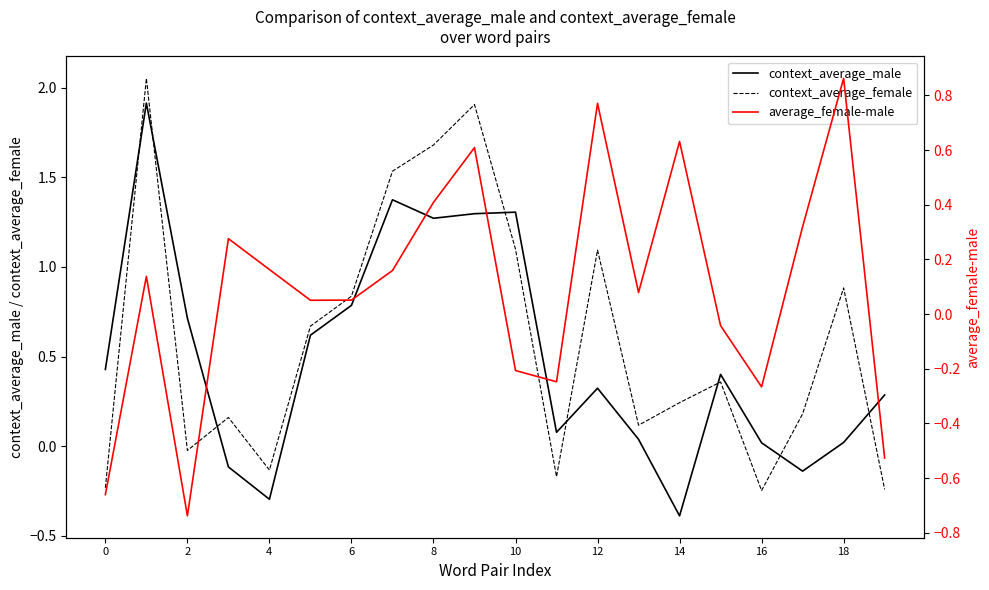

Which category has the lowest value in the context_average_male series?

14